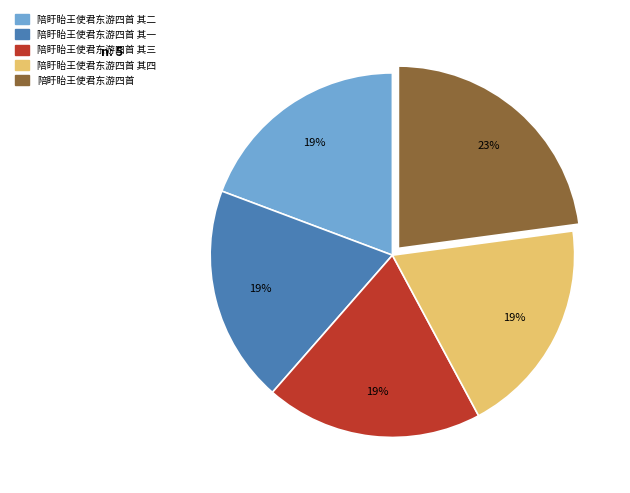

Is there a majority slice in this chart?

No